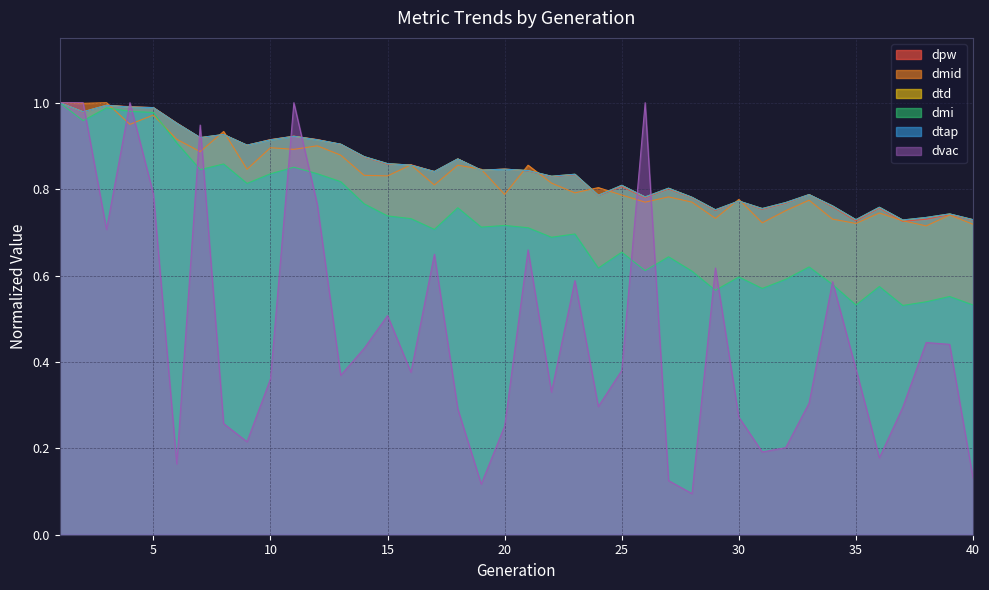

Where is dmid nearest to the value 0?

38